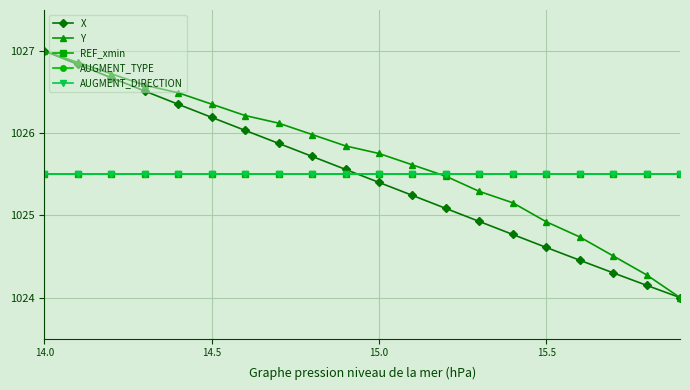

Reading left to right, extract all data points from this chart.

X: 1027.0	1026.8	1026.7	1026.5	1026.4	1026.2	1026.0	1025.9	1025.7	1025.6	1025.4	1025.2	1025.1	1024.9	1024.8	1024.6	1024.5	1024.3	1024.1	1024.0
Y: 1027.0	1026.9	1026.7	1026.6	1026.5	1026.4	1026.2	1026.1	1026.0	1025.8	1025.8	1025.6	1025.5	1025.3	1025.2	1024.9	1024.7	1024.5	1024.3	1024.0
REF_xmin: 1025.5	1025.5	1025.5	1025.5	1025.5	1025.5	1025.5	1025.5	1025.5	1025.5	1025.5	1025.5	1025.5	1025.5	1025.5	1025.5	1025.5	1025.5	1025.5	1025.5
AUGMENT_TYPE: 1025.5	1025.5	1025.5	1025.5	1025.5	1025.5	1025.5	1025.5	1025.5	1025.5	1025.5	1025.5	1025.5	1025.5	1025.5	1025.5	1025.5	1025.5	1025.5	1025.5
AUGMENT_DIRECTION: 1025.5	1025.5	1025.5	1025.5	1025.5	1025.5	1025.5	1025.5	1025.5	1025.5	1025.5	1025.5	1025.5	1025.5	1025.5	1025.5	1025.5	1025.5	1025.5	1025.5